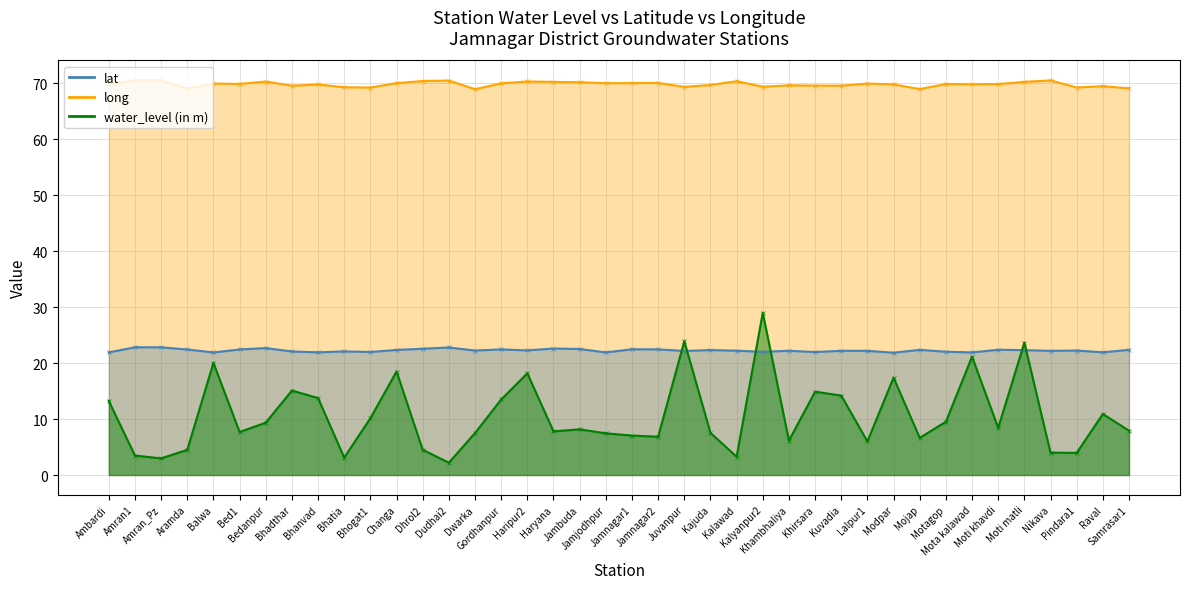

At which label does lat reach its peak?

Amran1